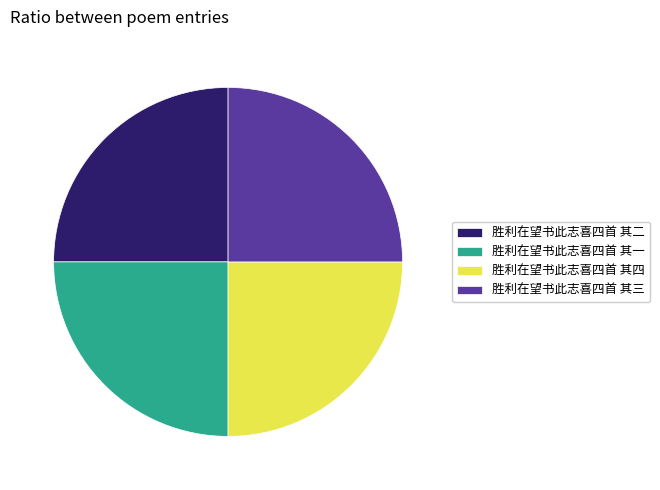

Is there a majority slice in this chart?

No